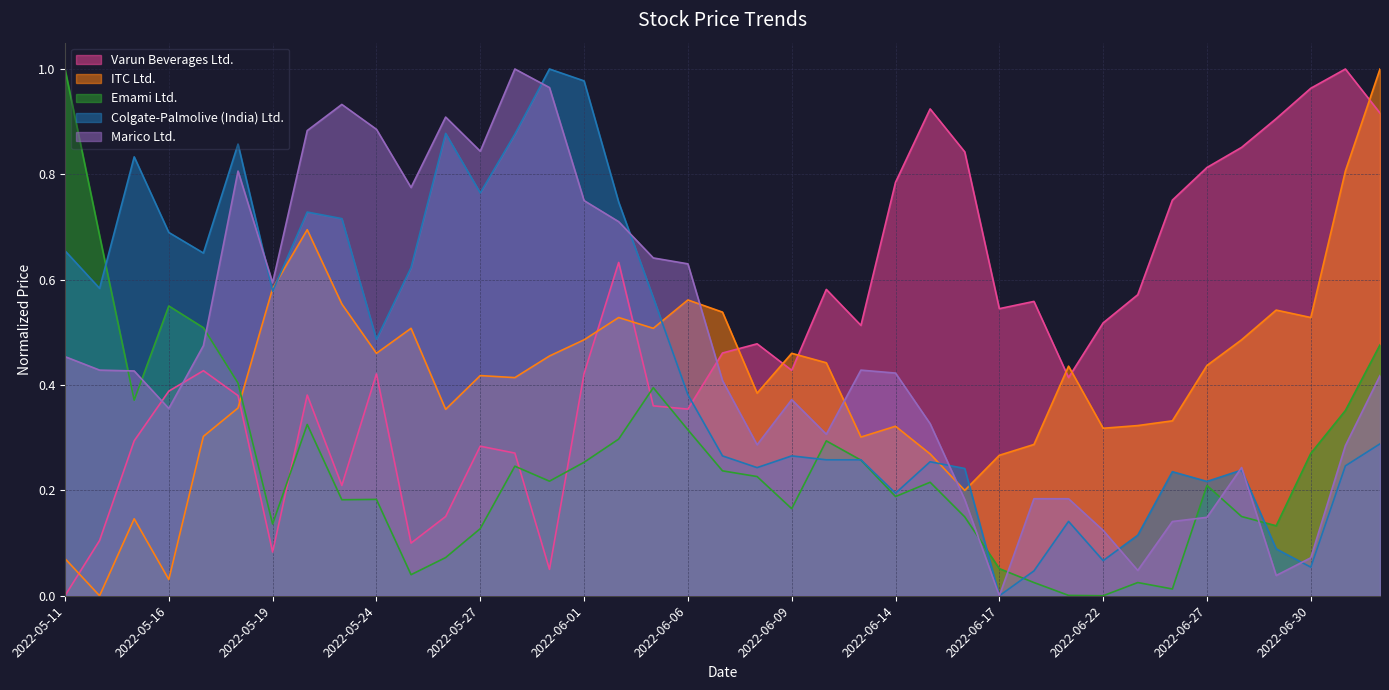

How many lines are shown in the chart?

5